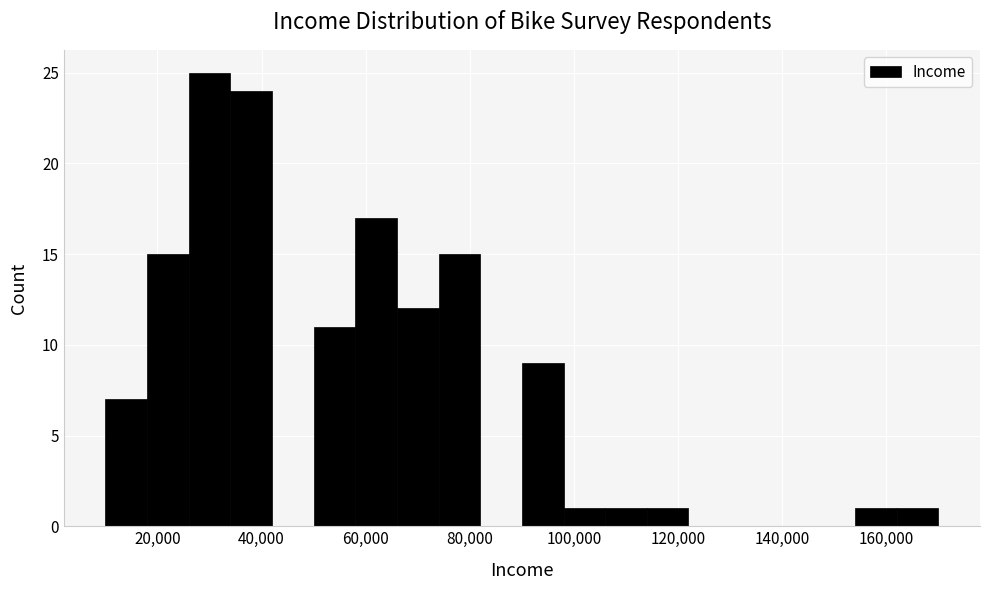

Reading left to right, list every bar in this chart as the range it spans on the x-axis followed by its height. The values are not printed on the chart, so give them approximately, as read against the axis.

10000 to 18000: 7
18000 to 26000: 15
26000 to 34000: 25
34000 to 42000: 24
42000 to 50000: 0
50000 to 58000: 11
58000 to 66000: 17
66000 to 74000: 12
74000 to 82000: 15
82000 to 90000: 0
90000 to 98000: 9
98000 to 106000: 1
106000 to 114000: 1
114000 to 122000: 1
122000 to 130000: 0
130000 to 138000: 0
138000 to 146000: 0
146000 to 154000: 0
154000 to 162000: 1
162000 to 170000: 1